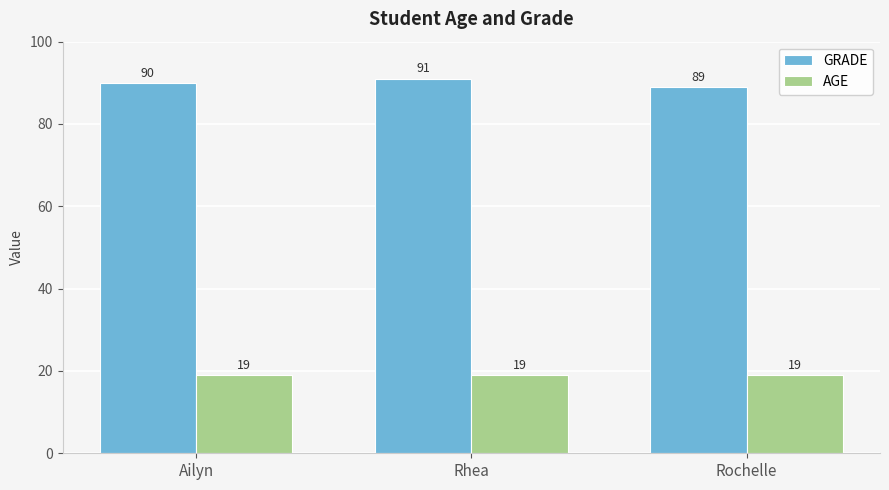

Rank the series by their maximum value, from lowest to highest.

AGE, GRADE